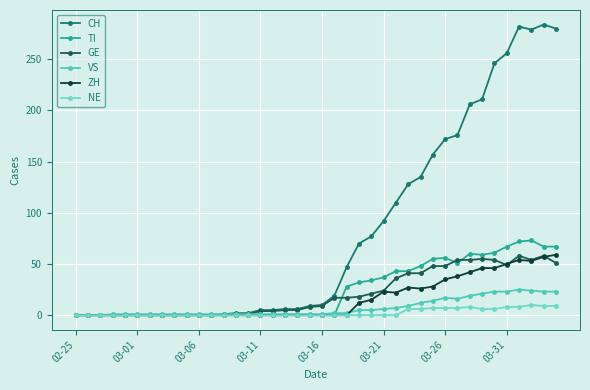

Which series has the largest range (max minus min)?

CH